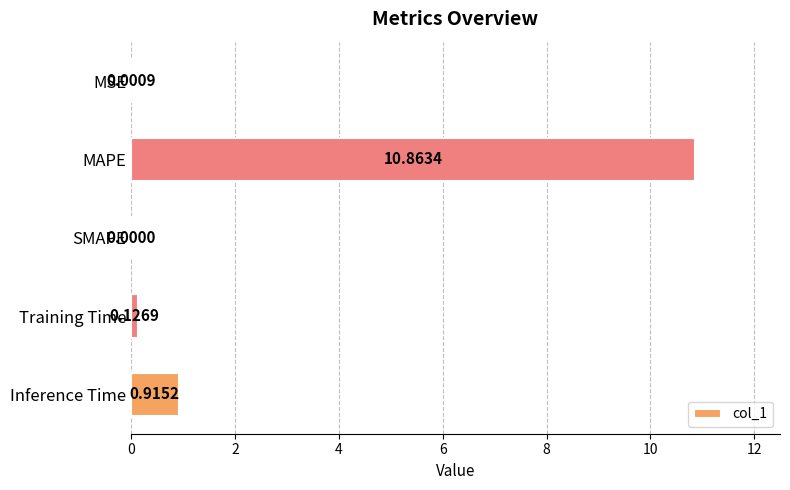

Between MSE and Inference Time, which is larger?

Inference Time